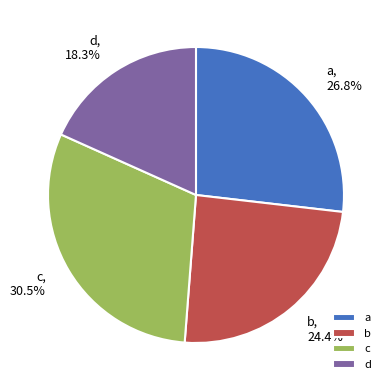

Rank the categories by value from highest to lowest.

c, a, b, d